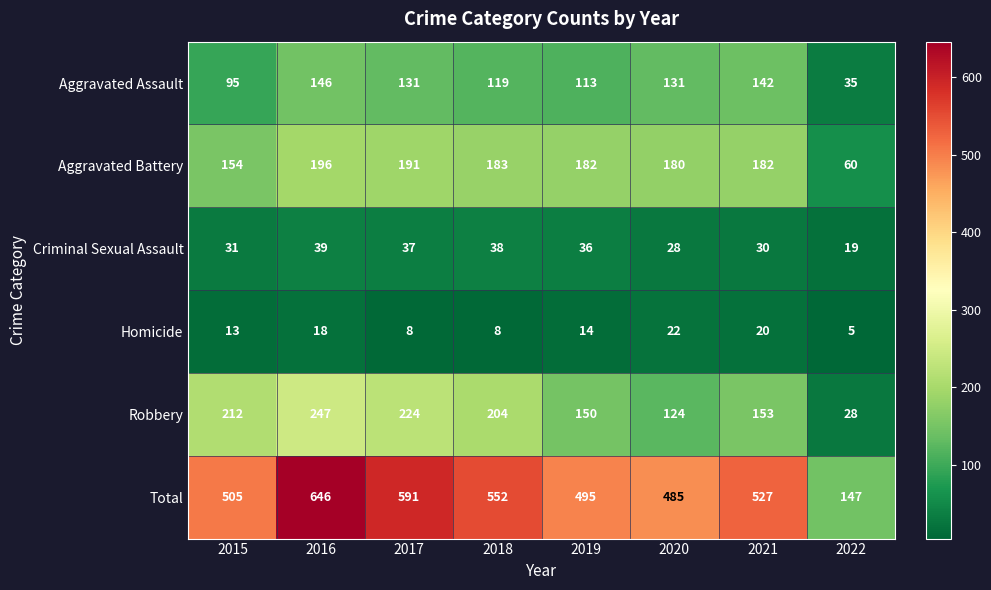

The value of Robbery at 2021 is 199. True or false?

False